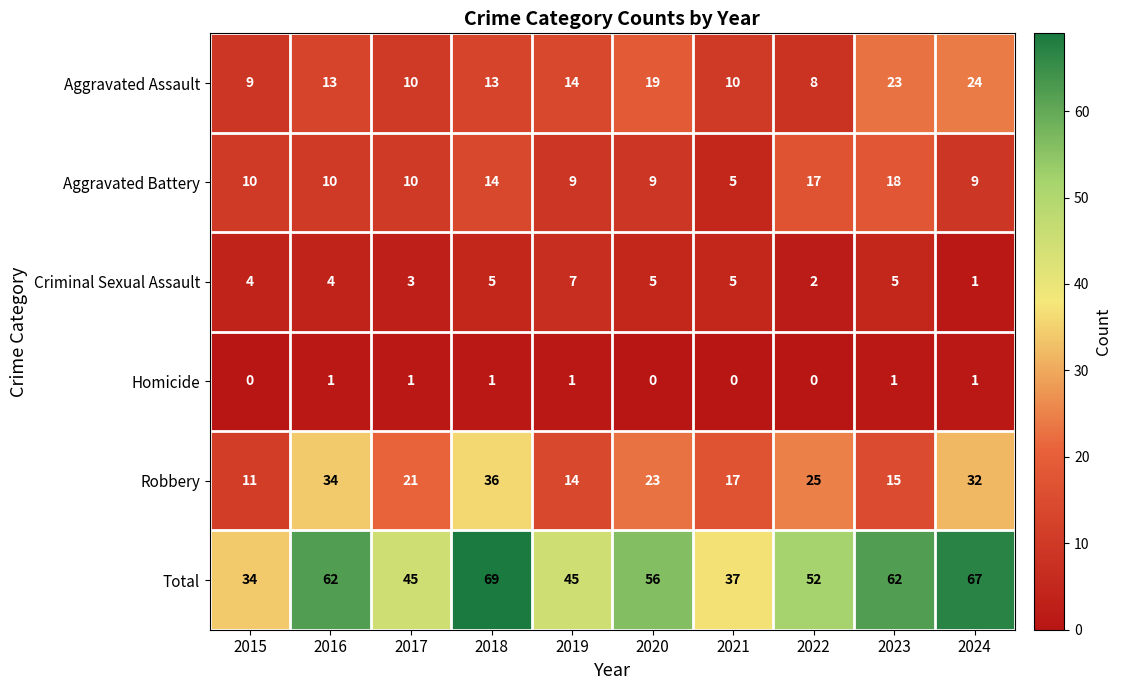

List the series in order of their peak value, highest first.

Total, Robbery, Aggravated Assault, Aggravated Battery, Criminal Sexual Assault, Homicide